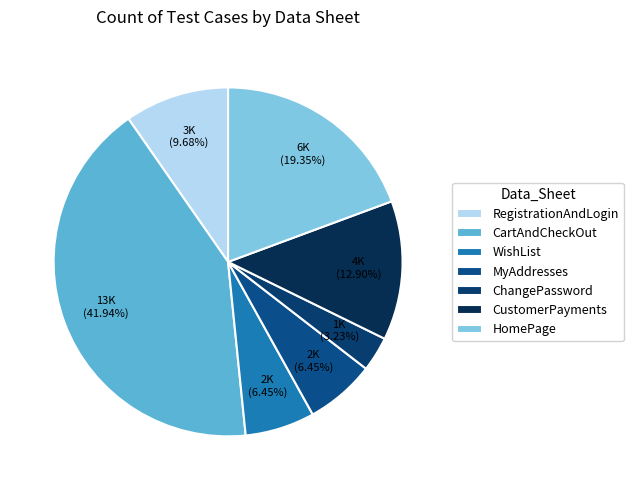

How many slices are in this pie chart?

7